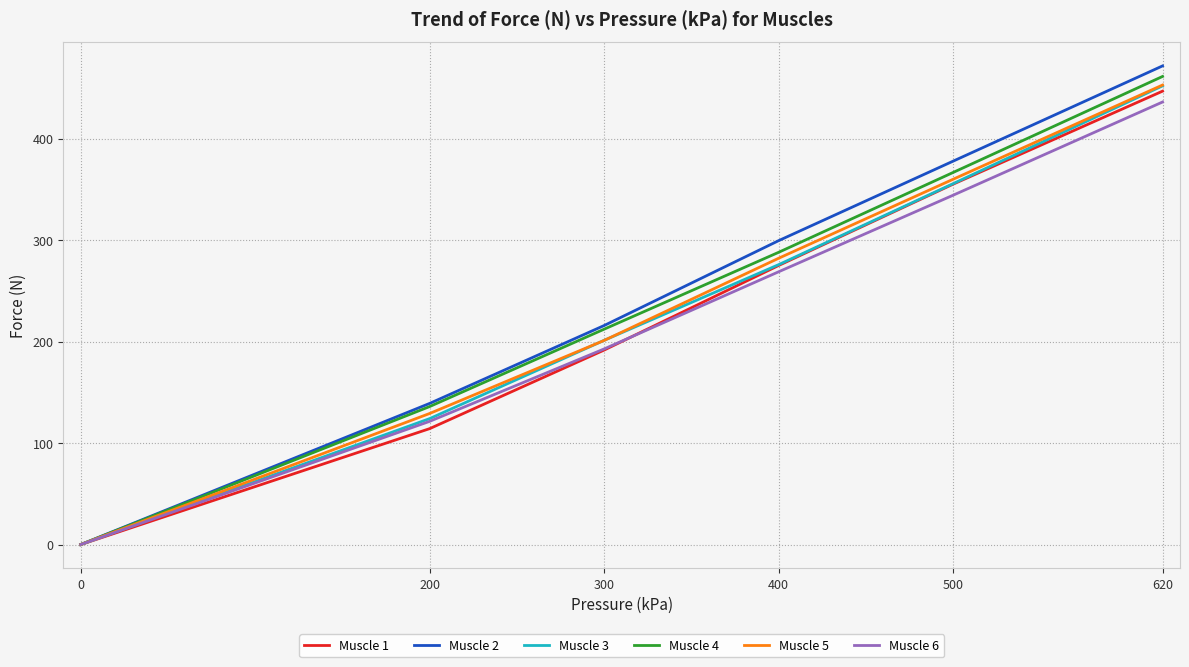

What is the difference between the Muscle 1 values at 500 and 300?

163.6